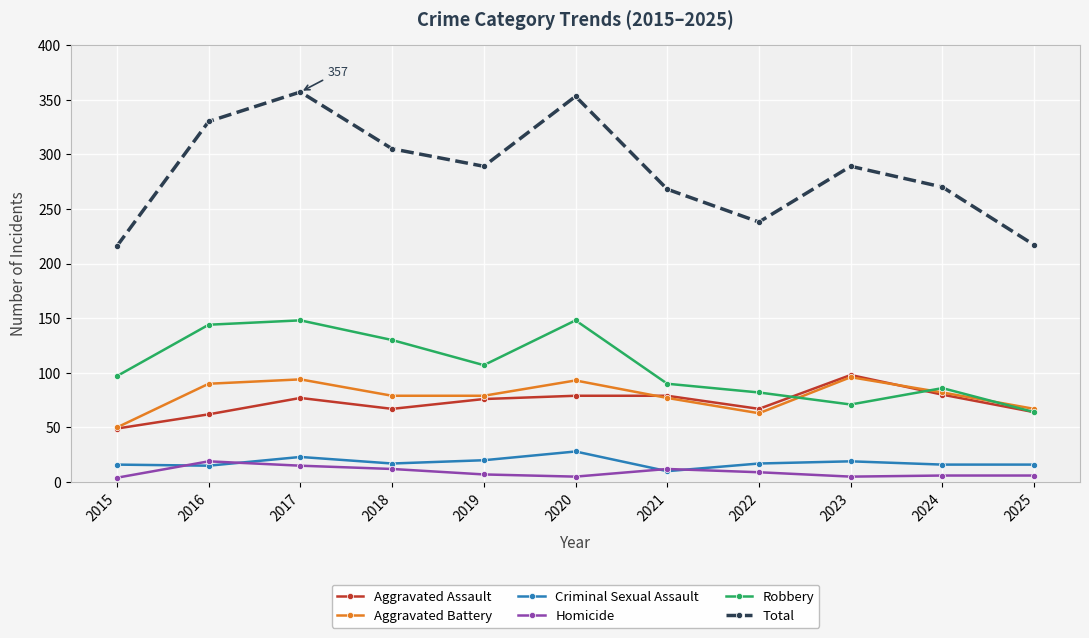

What is the value of the Aggravated Battery point at the 1st from the left?

50